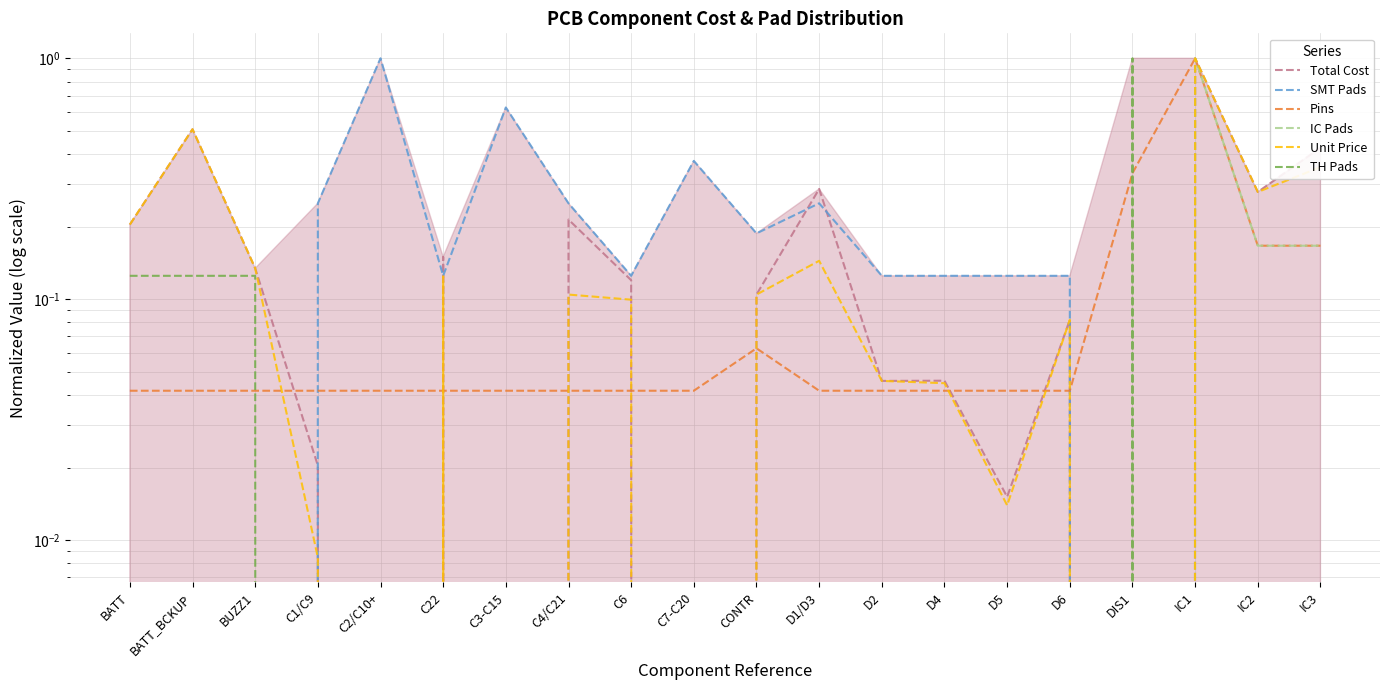

Reading right to left, what are all the values shown in this chart?

Total Cost: IC3=0.4	IC2=0.3	IC1=1.0	DIS1=0.0	D6=0.1	D5=0.0	D4=0.0	D2=0.0	D1/D3=0.3	CONTR=0.1	C7-C20=0.0	C6=0.1	C4/C21=0.2	C3-C15=0.0	C22=0.1	C2/C10+=0.0	C1/C9=0.0	BUZZ1=0.1	BATT_BCKUP=0.5	BATT=0.2
SMT Pads: IC3=0.0	IC2=0.0	IC1=0.0	DIS1=0.0	D6=0.1	D5=0.1	D4=0.1	D2=0.1	D1/D3=0.2	CONTR=0.2	C7-C20=0.4	C6=0.1	C4/C21=0.2	C3-C15=0.6	C22=0.1	C2/C10+=1.0	C1/C9=0.2	BUZZ1=0.0	BATT_BCKUP=0.0	BATT=0.0
Pins: IC3=0.2	IC2=0.2	IC1=1.0	DIS1=0.3	D6=0.0	D5=0.0	D4=0.0	D2=0.0	D1/D3=0.0	CONTR=0.1	C7-C20=0.0	C6=0.0	C4/C21=0.0	C3-C15=0.0	C22=0.0	C2/C10+=0.0	C1/C9=0.0	BUZZ1=0.0	BATT_BCKUP=0.0	BATT=0.0
IC Pads: IC3=0.2	IC2=0.2	IC1=1.0	DIS1=0.0	D6=0.0	D5=0.0	D4=0.0	D2=0.0	D1/D3=0.0	CONTR=0.0	C7-C20=0.0	C6=0.0	C4/C21=0.0	C3-C15=0.0	C22=0.0	C2/C10+=0.0	C1/C9=0.0	BUZZ1=0.0	BATT_BCKUP=0.0	BATT=0.0
Unit Price: IC3=0.4	IC2=0.3	IC1=1.0	DIS1=0.0	D6=0.1	D5=0.0	D4=0.0	D2=0.0	D1/D3=0.1	CONTR=0.1	C7-C20=0.0	C6=0.1	C4/C21=0.1	C3-C15=0.0	C22=0.1	C2/C10+=0.0	C1/C9=0.0	BUZZ1=0.1	BATT_BCKUP=0.5	BATT=0.2
TH Pads: IC3=0.0	IC2=0.0	IC1=0.0	DIS1=1.0	D6=0.0	D5=0.0	D4=0.0	D2=0.0	D1/D3=0.0	CONTR=0.0	C7-C20=0.0	C6=0.0	C4/C21=0.0	C3-C15=0.0	C22=0.0	C2/C10+=0.0	C1/C9=0.0	BUZZ1=0.1	BATT_BCKUP=0.1	BATT=0.1